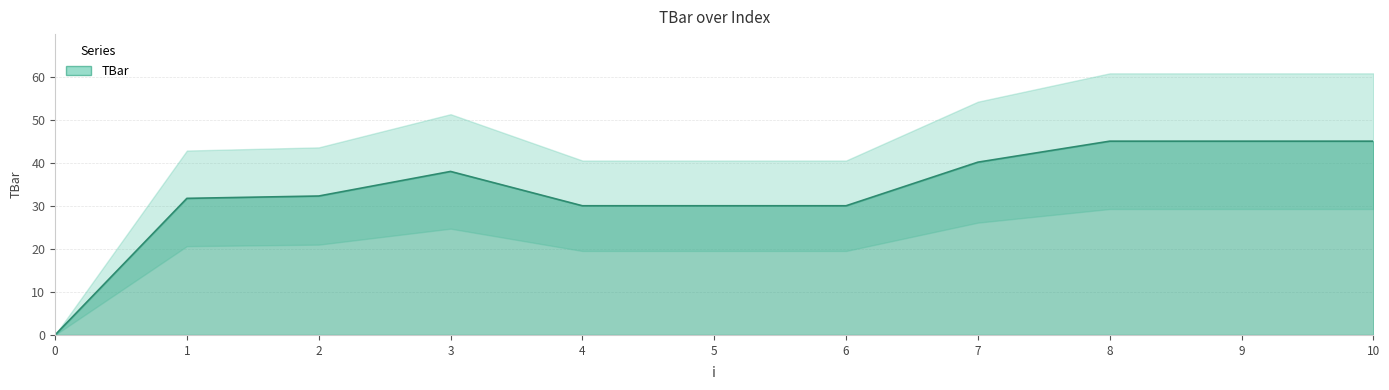

Reading right to left, list all the values displayed in this chart.

10=45.0	9=45.0	8=45.0	7=40.1	6=30.0	5=30.0	4=30.0	3=38.0	2=32.3	1=31.7	0=0.0